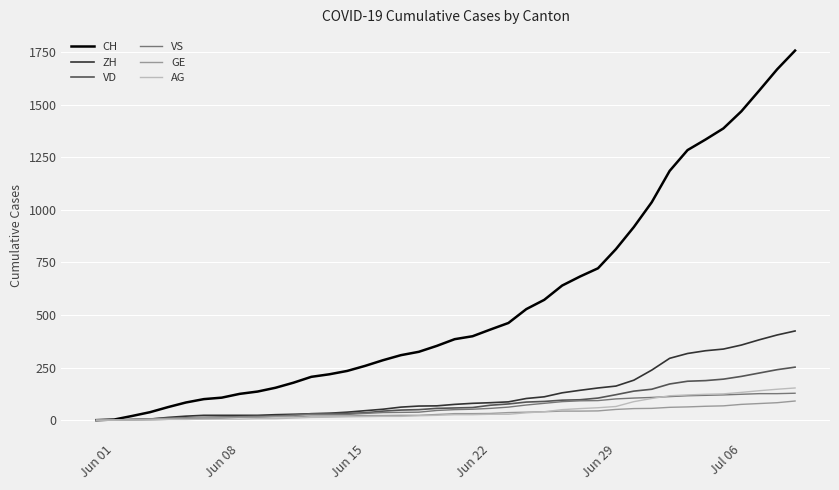

Which series has the largest total across all categories?

CH